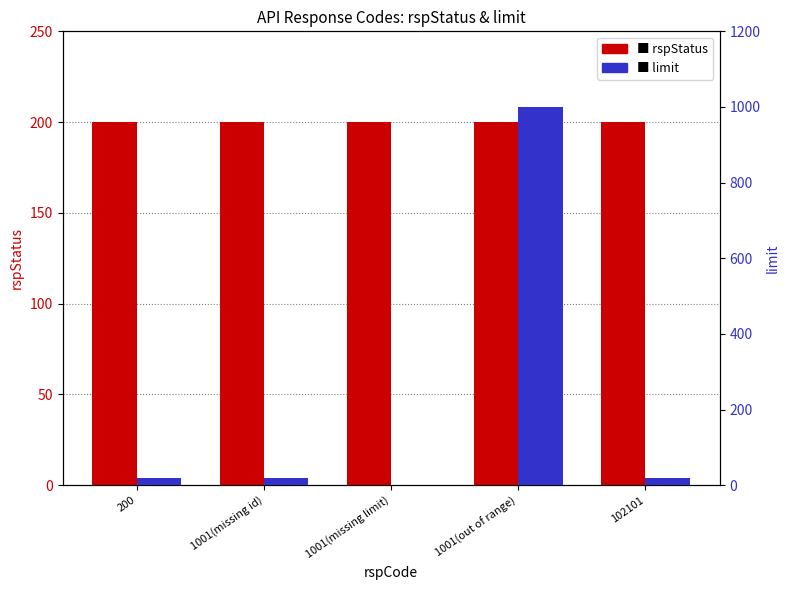

How many bars are there in each group?

2